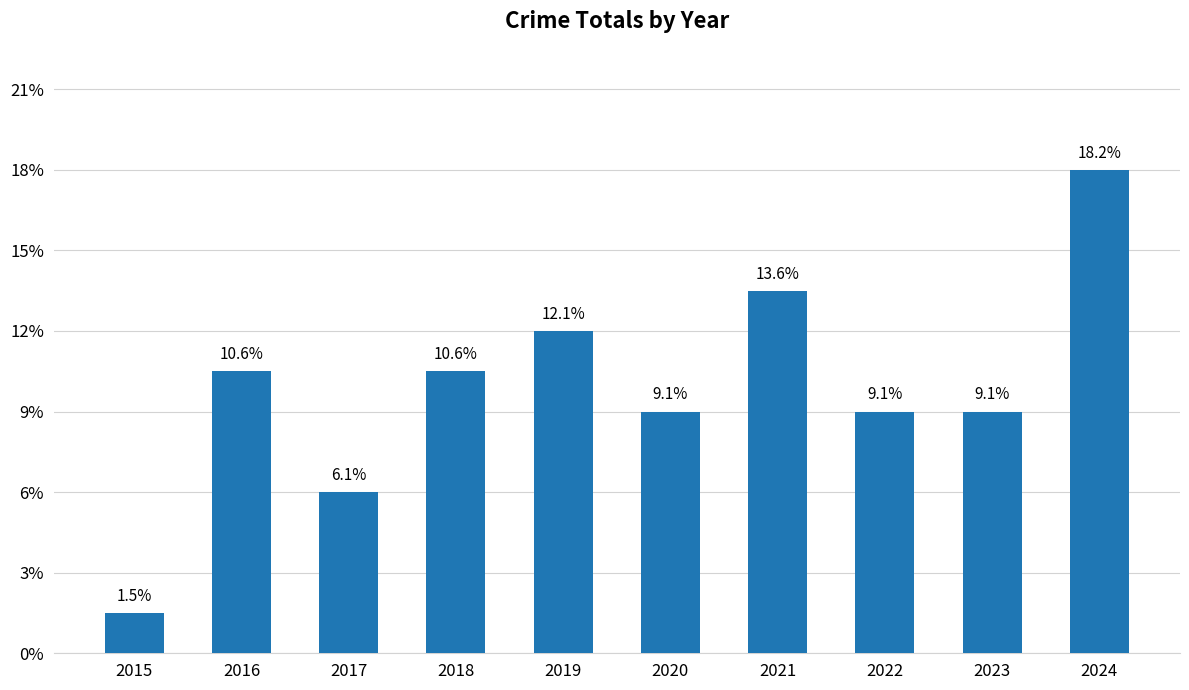

Does the chart contain any negative values?

No